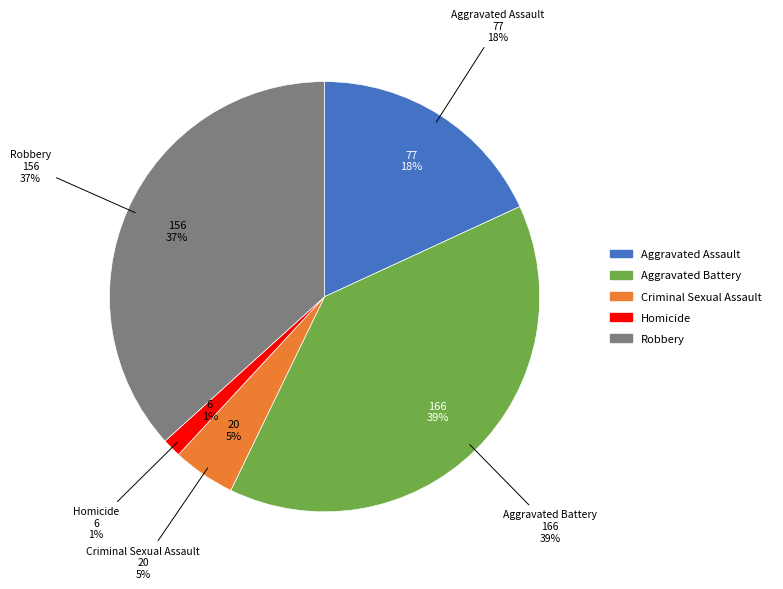

What percentage do Aggravated Battery and Homicide together represent?

40.5%